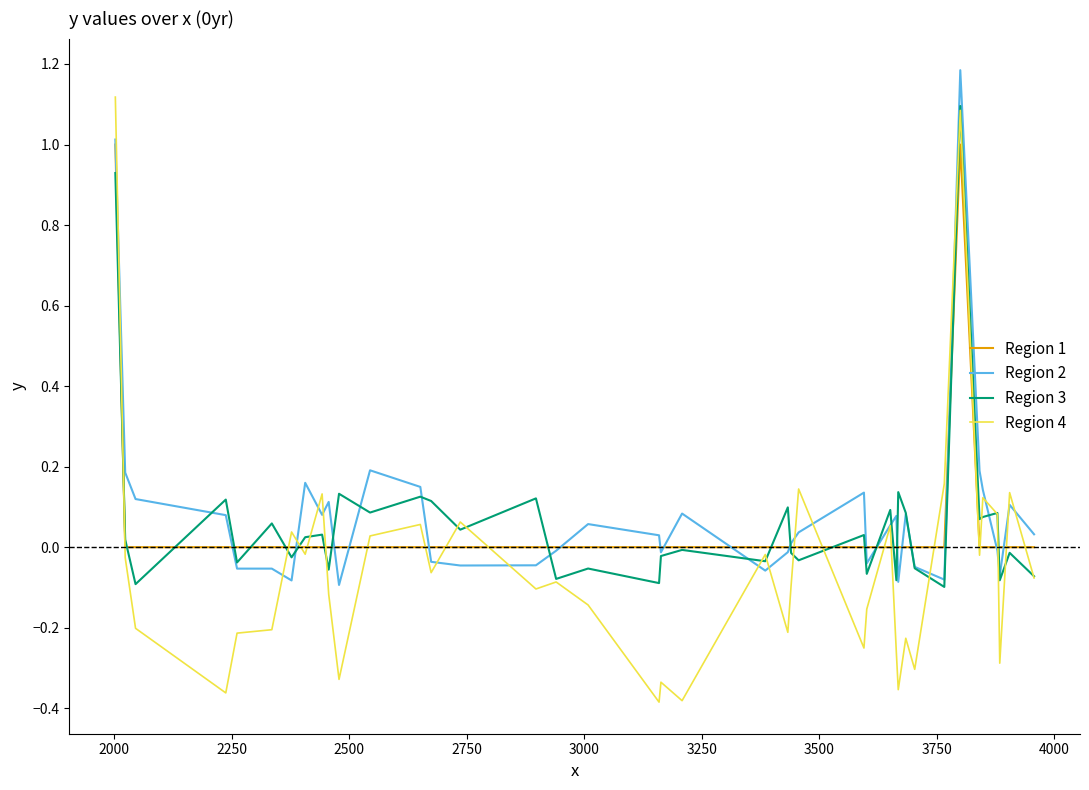

What is the greatest value displayed?

1.2